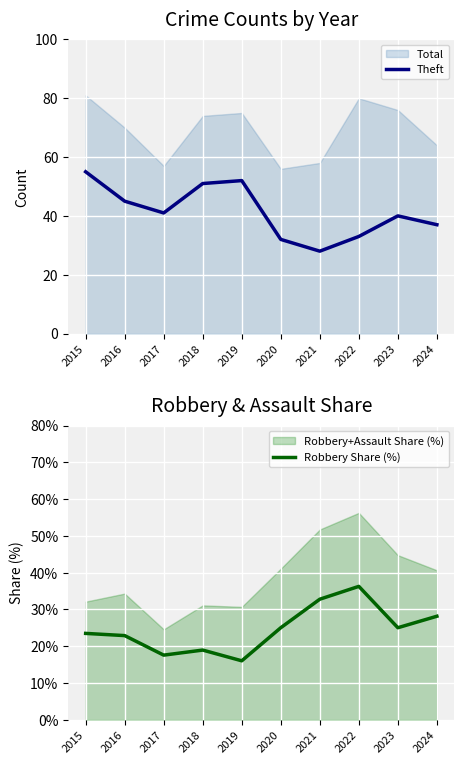

What is the average value of the Robbery Share (%) series?

24.6